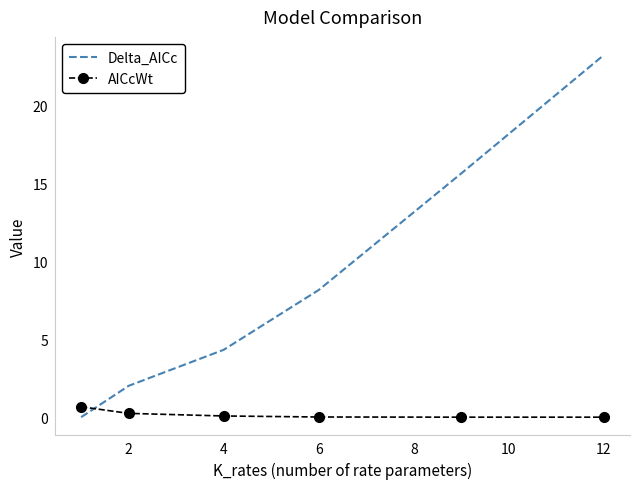

Which series has the largest total across all categories?

Delta_AICc